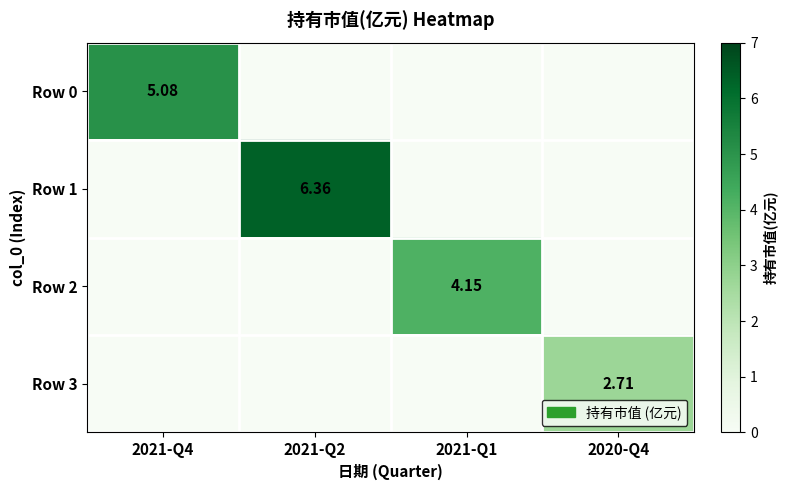

At which category is the sum across all series the highest?

2021-Q2